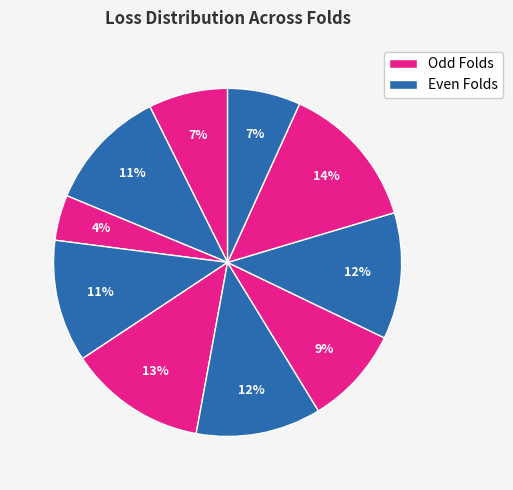

How many segments does this pie chart have?

10